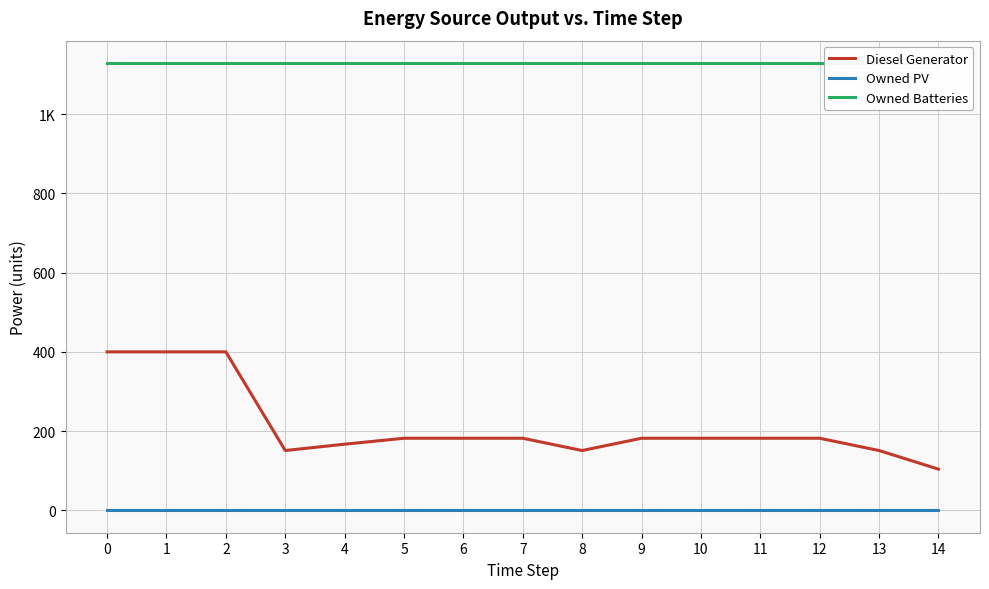

What is the sum of all Owned Batteries values?

16935